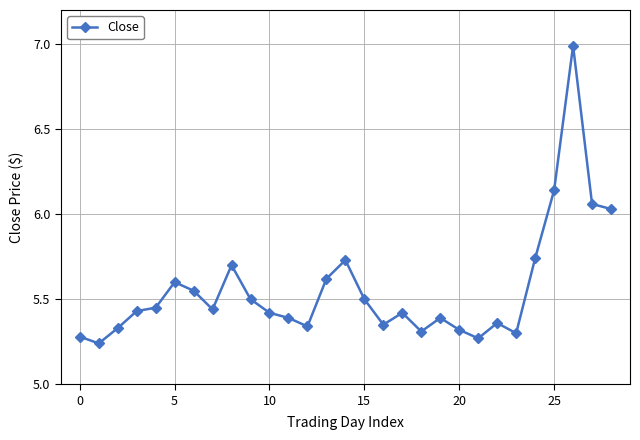

How many interior local peaks (higher than both neighbors) does the data have?

7